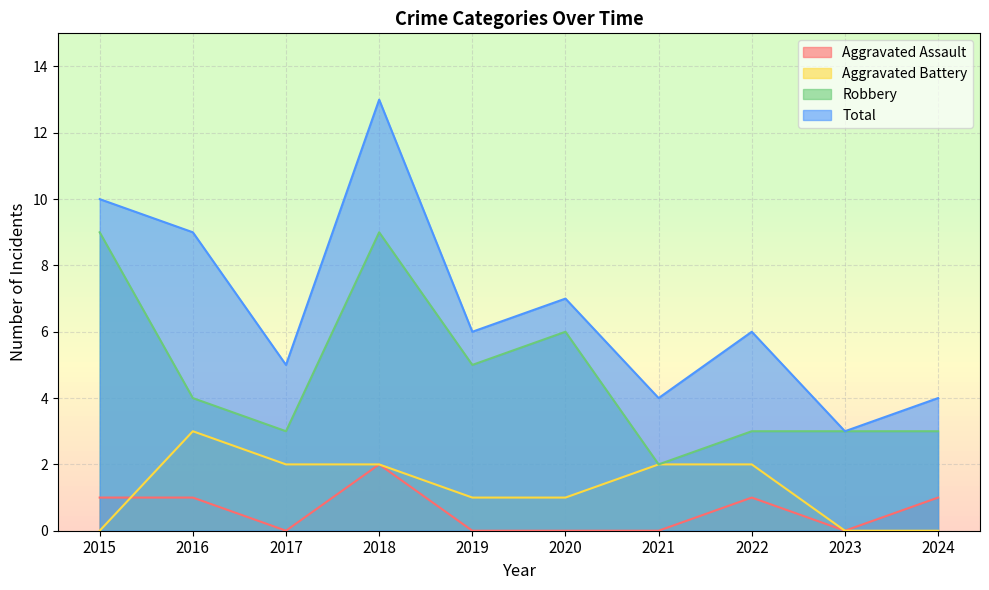

In Aggravated Assault, how many points are higher than both neighbors (excluding endpoints)?

2